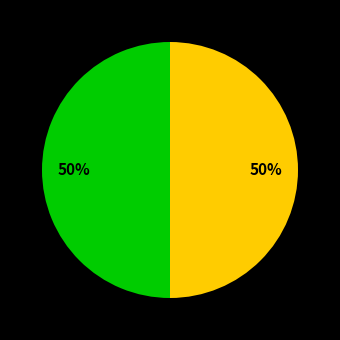

How many slices are in this pie chart?

2